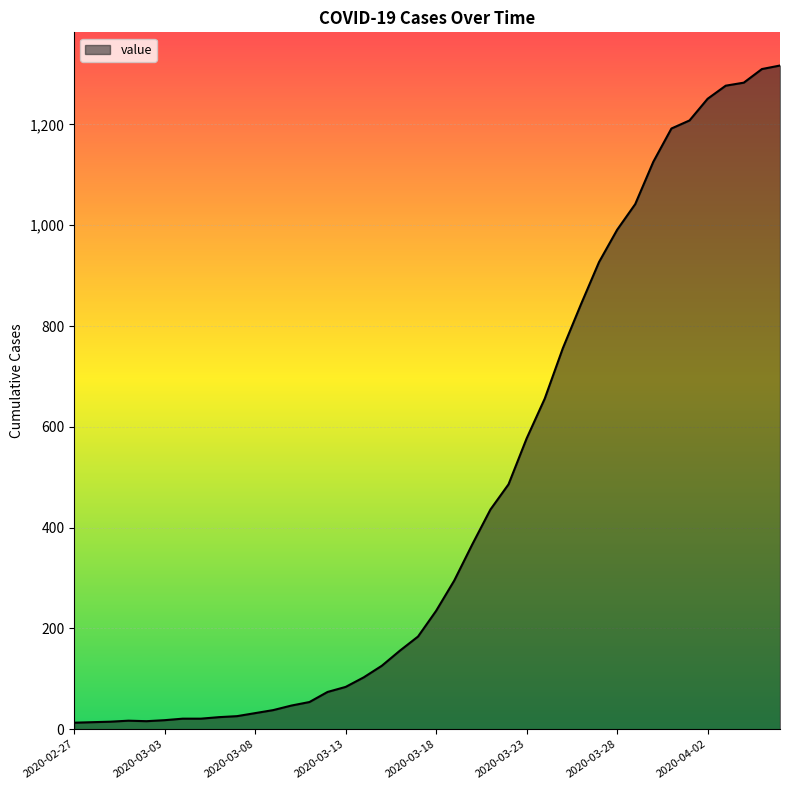

What is the maximum value shown in the chart?

1317